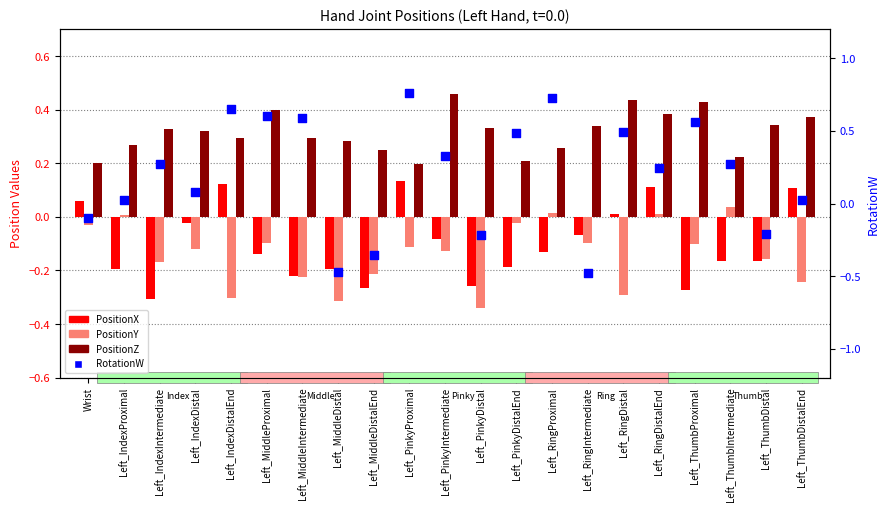

At which category is the sum across all series the highest?

Left_PinkyProximal